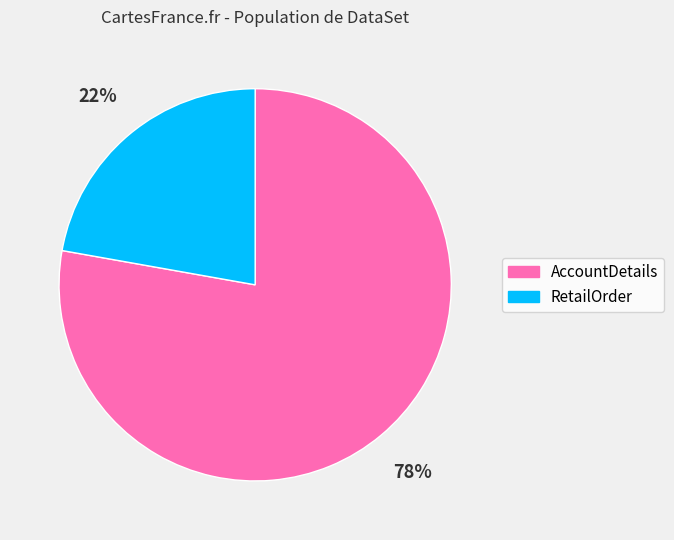

To the nearest percent, what is the average slice percentage?

50%